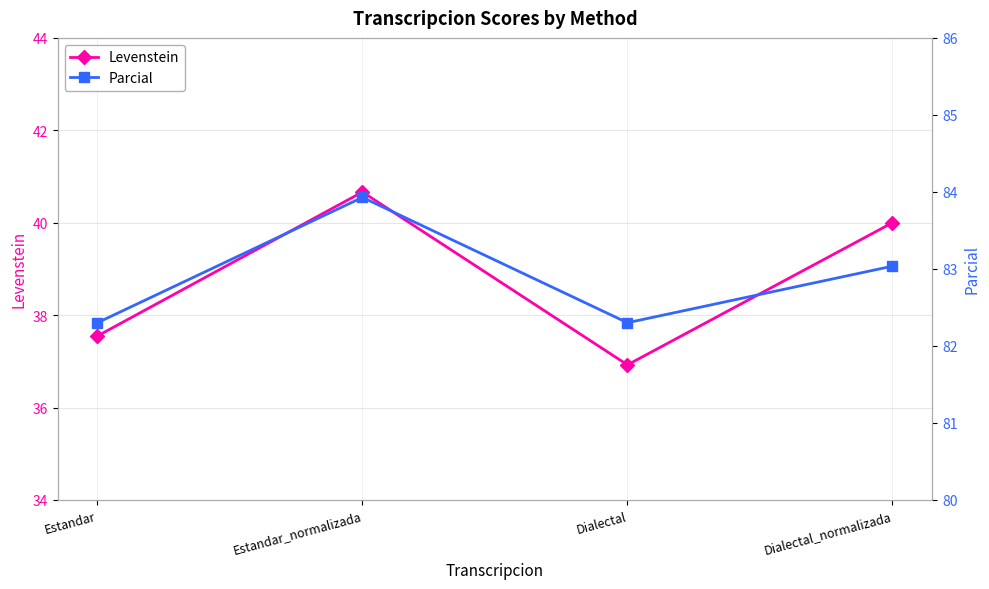

The Levenstein series shows 40.7 at Estandar_normalizada. True or false?

True